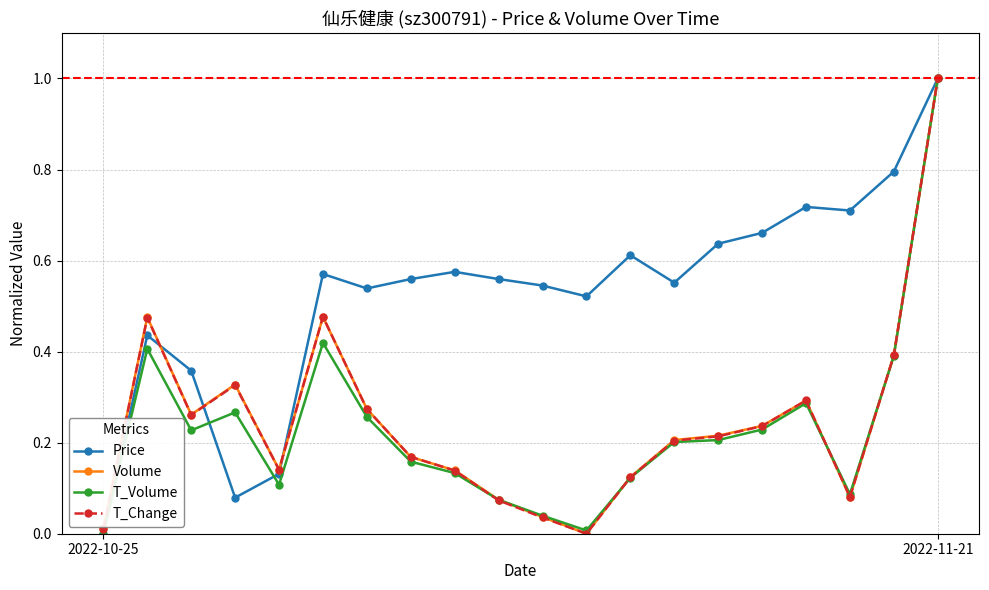

In T_Volume, how many points are lower than both neighbors (excluding endpoints)?

4